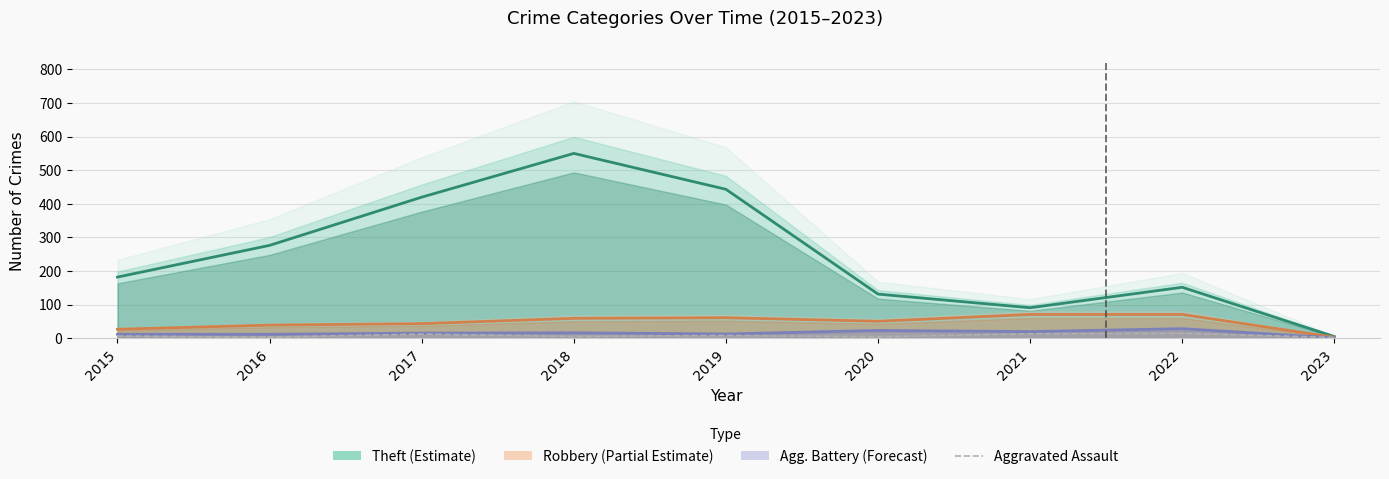

What is the value of the Aggravated Assault point at the 7th from the left?

13.0